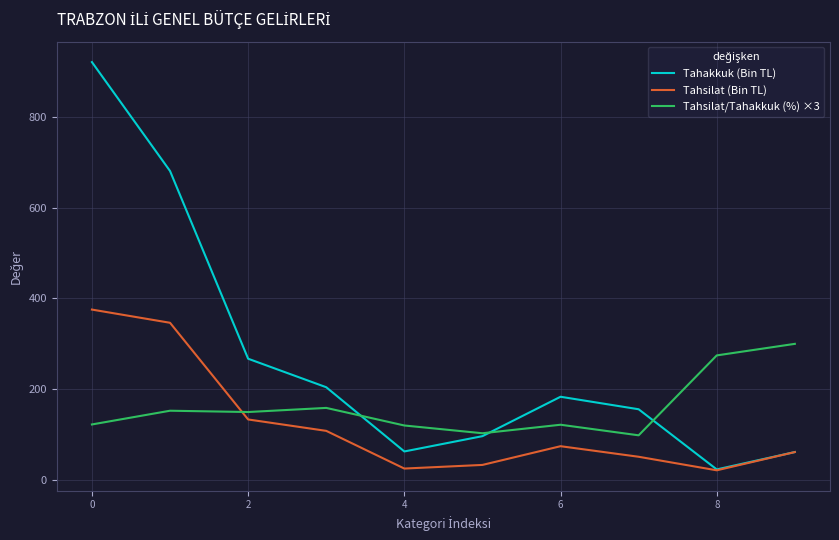

Which series has the largest total across all categories?

Tahakkuk (Bin TL)